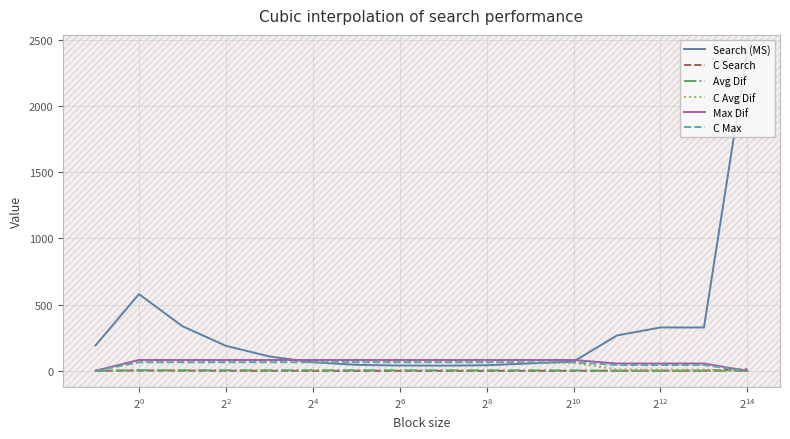

What is the maximum value for C Max?

65.4